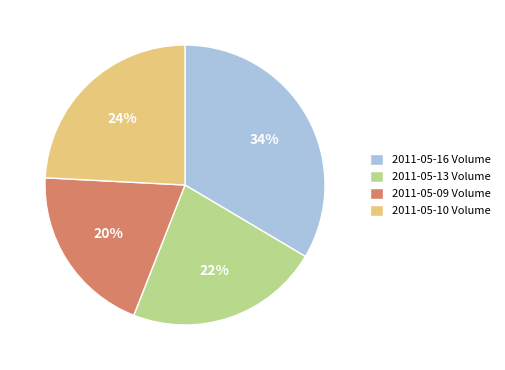

Which category has the biggest portion of the pie?

2011-05-16